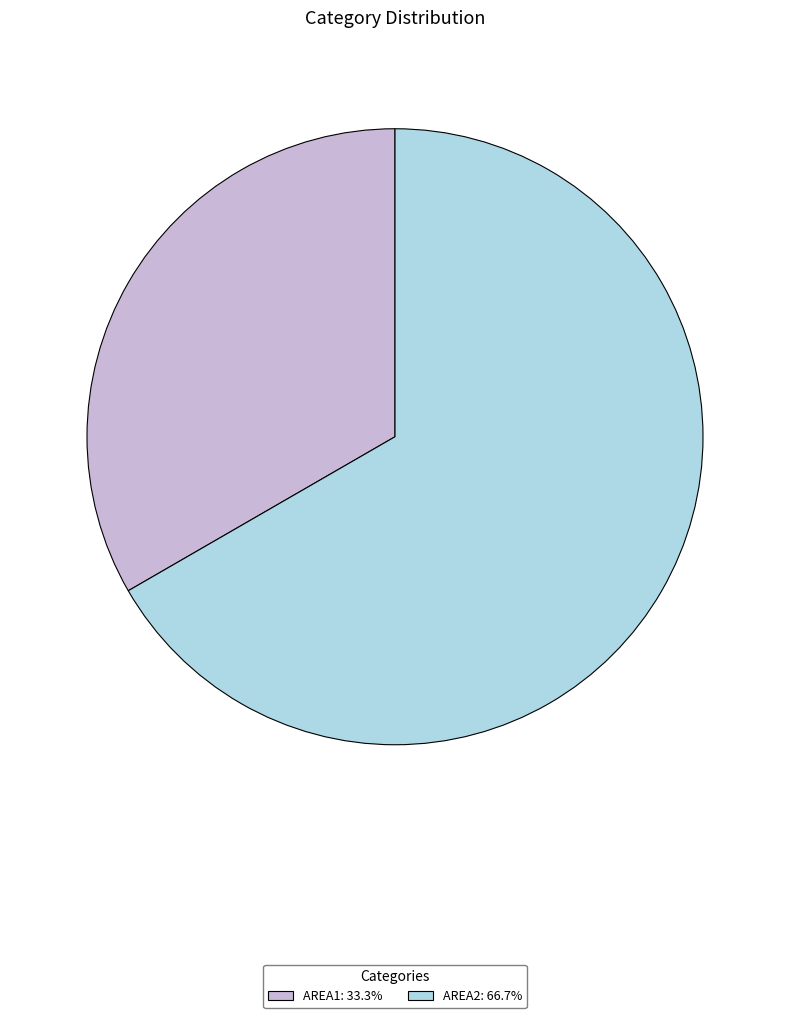

Between AREA1 and AREA2, which is larger?

AREA2